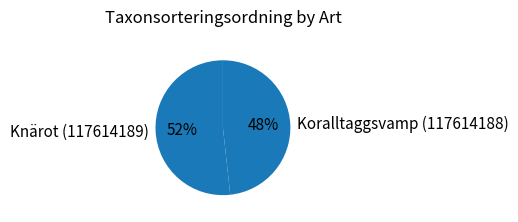

To the nearest percent, what is the average slice percentage?

50%